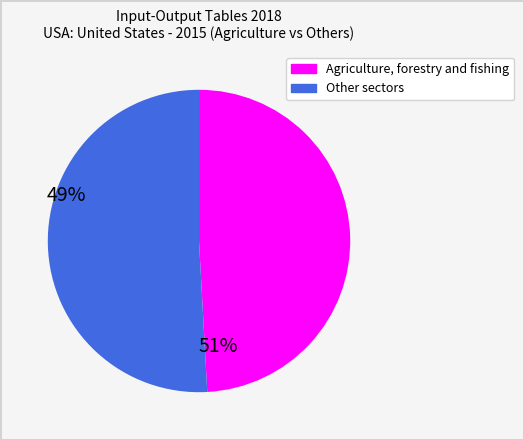

Is there a majority slice in this chart?

Yes